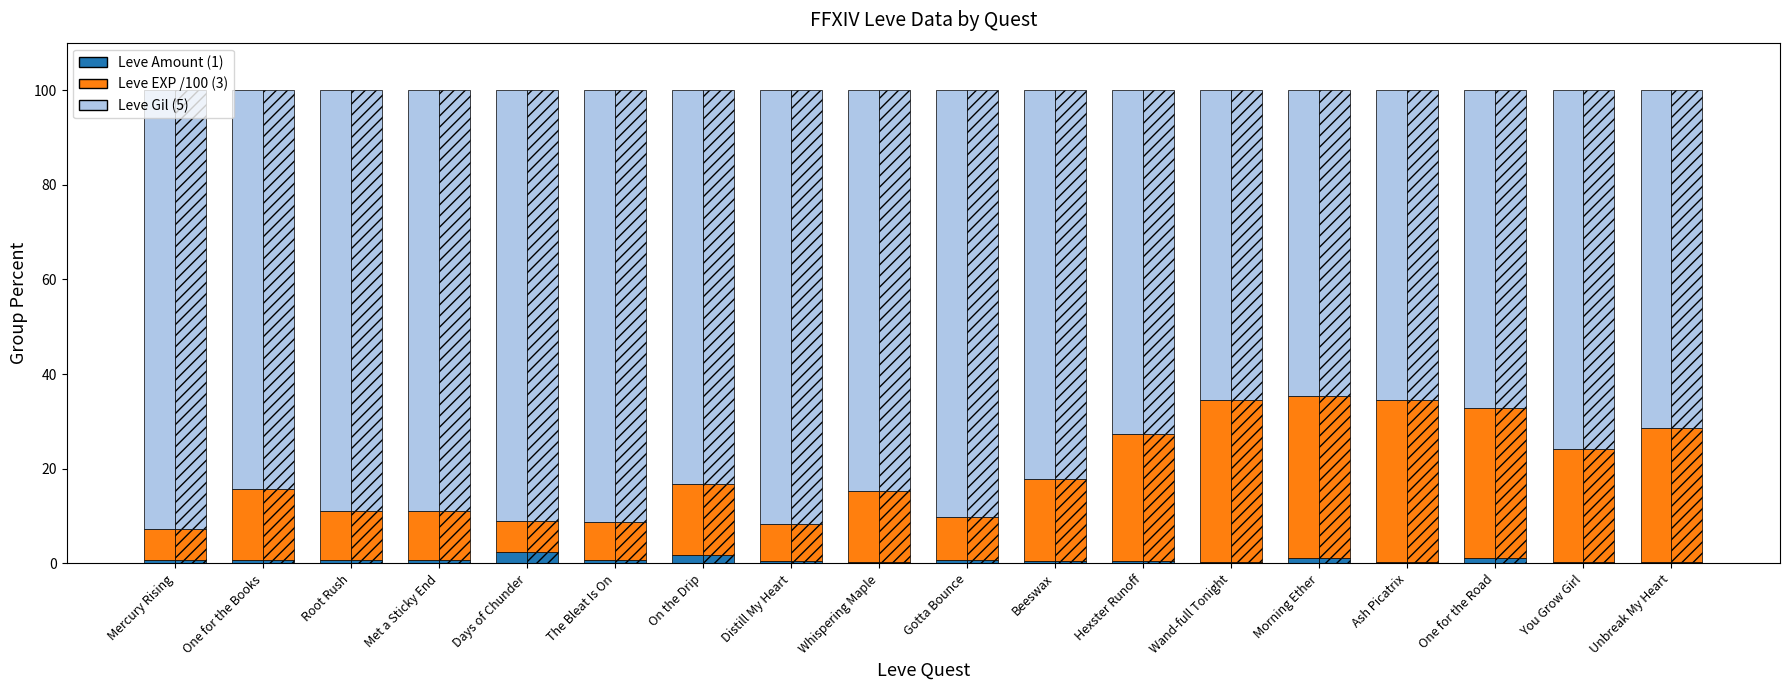

Which series has the largest total across all categories?

Leve Gil (5)